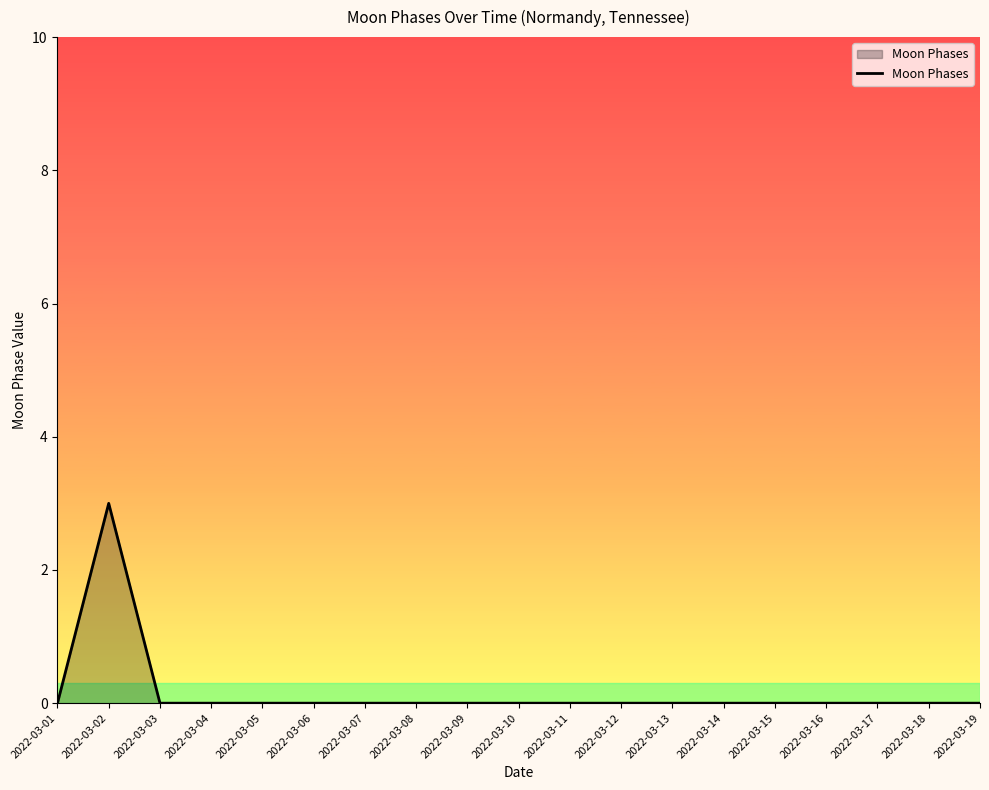

What is the difference between the maximum and minimum values?

3